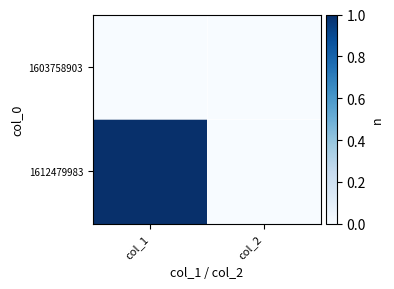

Which label corresponds to the largest value in the chart?

col_1